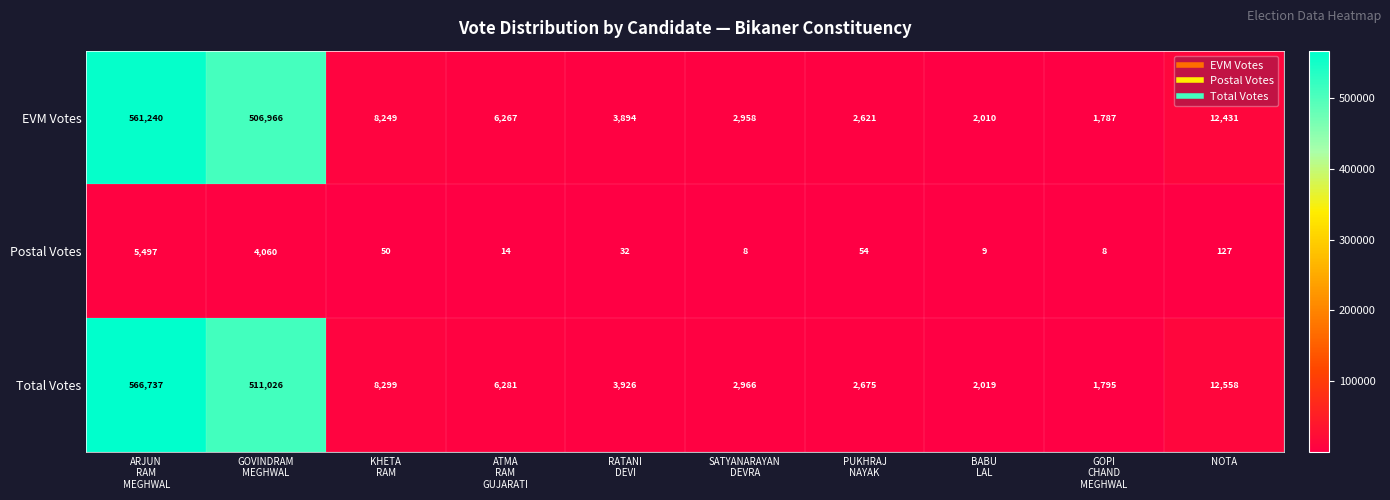

Reading left to right, list all the values displayed in this chart.

EVM Votes: 561240	506966	8249	6267	3894	2958	2621	2010	1787	12431
Postal Votes: 5497	4060	50	14	32	8	54	9	8	127
Total Votes: 566737	511026	8299	6281	3926	2966	2675	2019	1795	12558